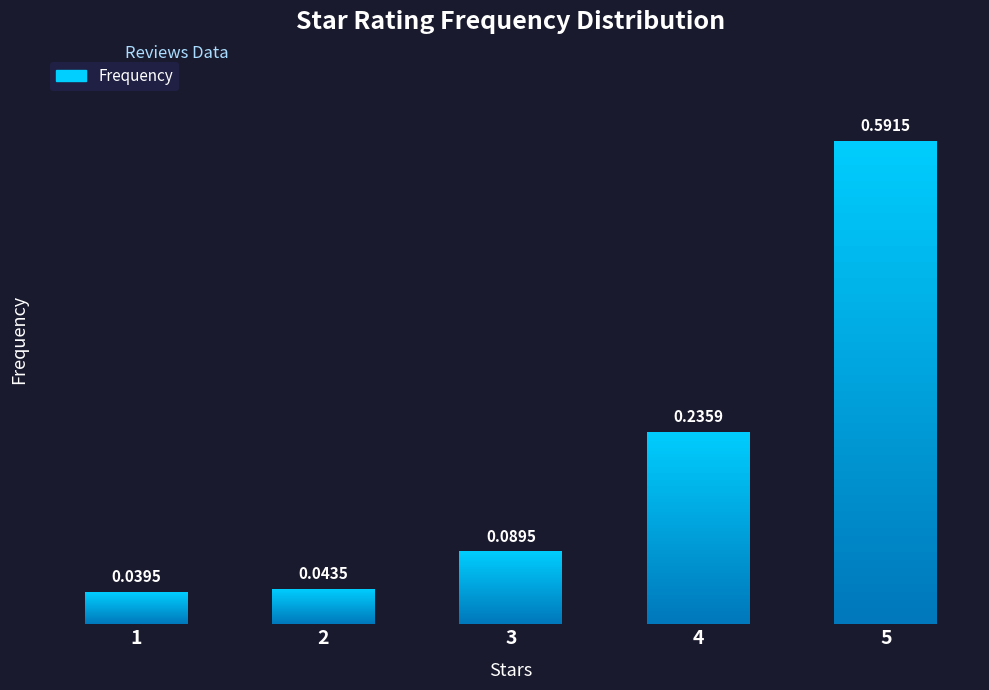

Rank the categories by value from lowest to highest.

1, 2, 3, 4, 5